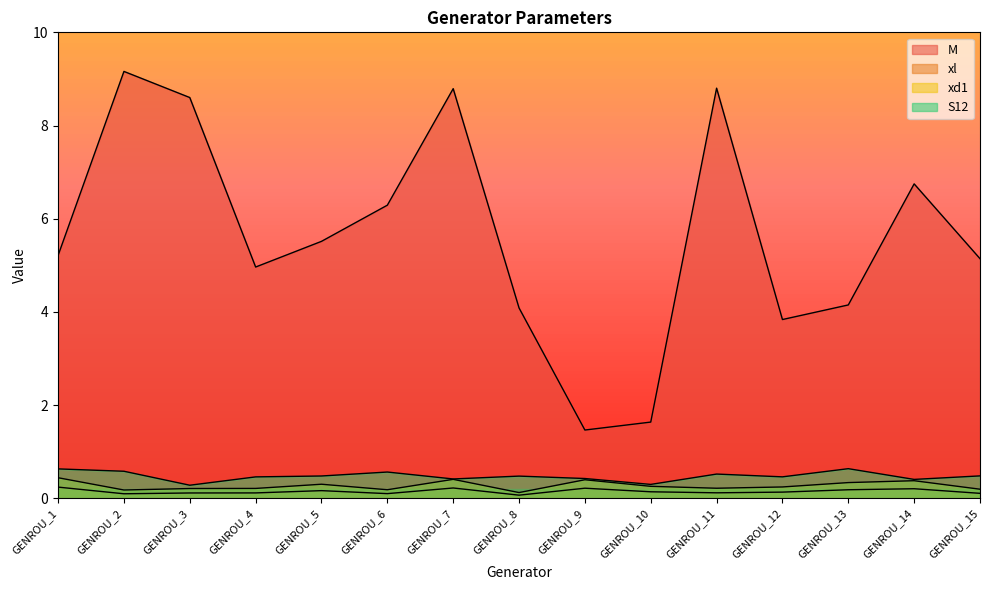

What is the value of the M point at the 15th from the left?

5.1